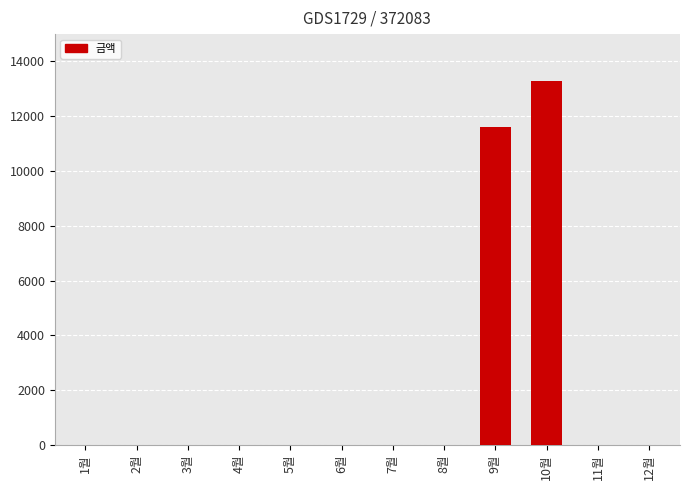

Reading left to right, extract all data points from this chart.

0	0	0	0	0	0	0	0	11620	13300	0	0